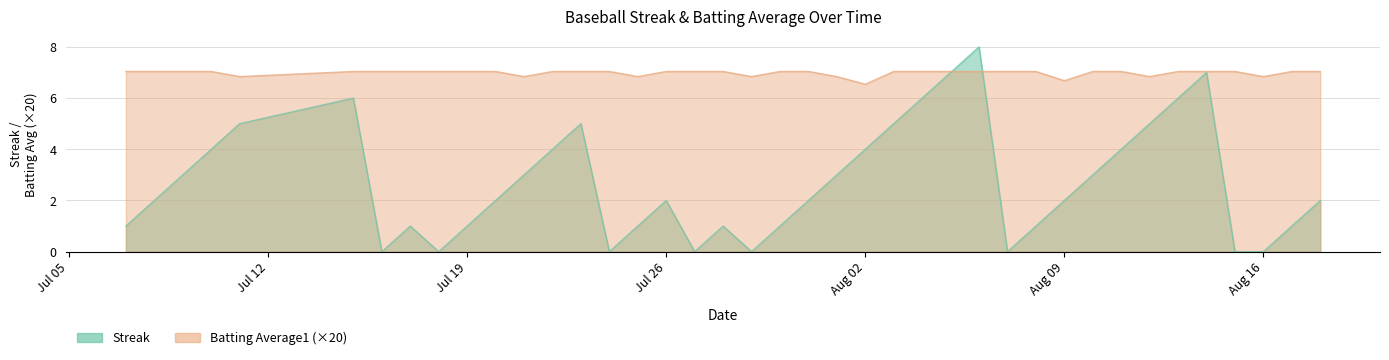

Where is Streak nearest to the value 4?

2010-07-10